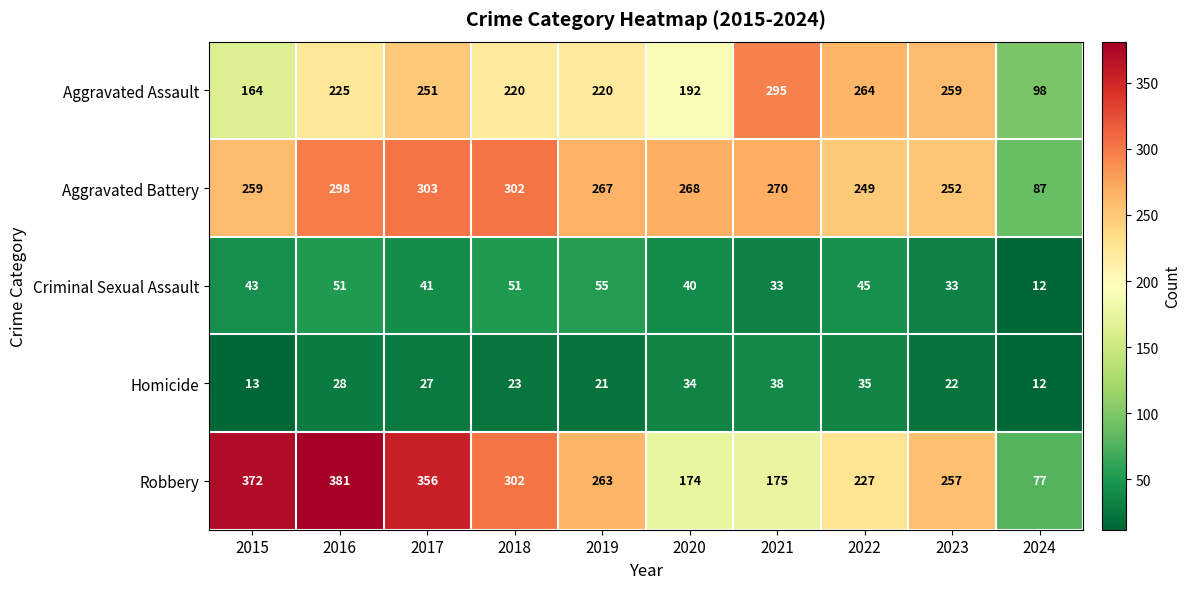

Where does the Aggravated Battery series first go above 268?

2016